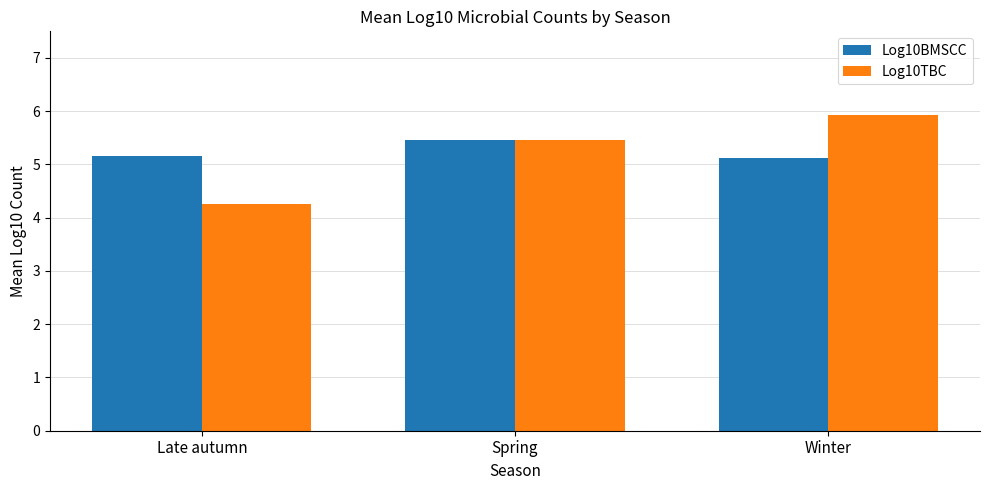

What is the total value across all series at Late autumn?

9.4